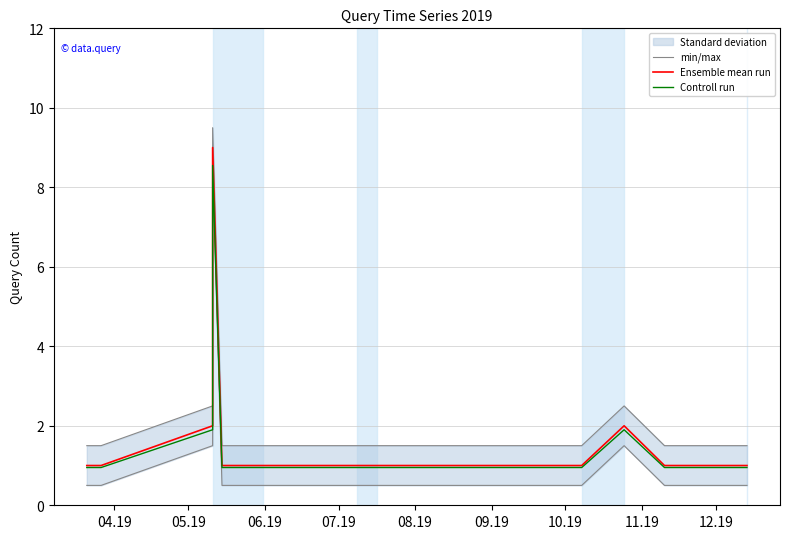

What is the lowest value of the Ensemble mean run series?

1.0